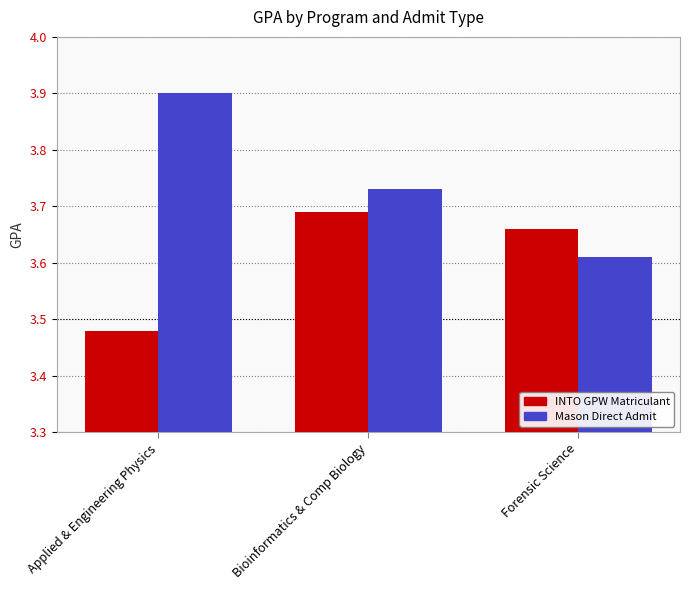

At how many categories does at least one series exceed 3?

3